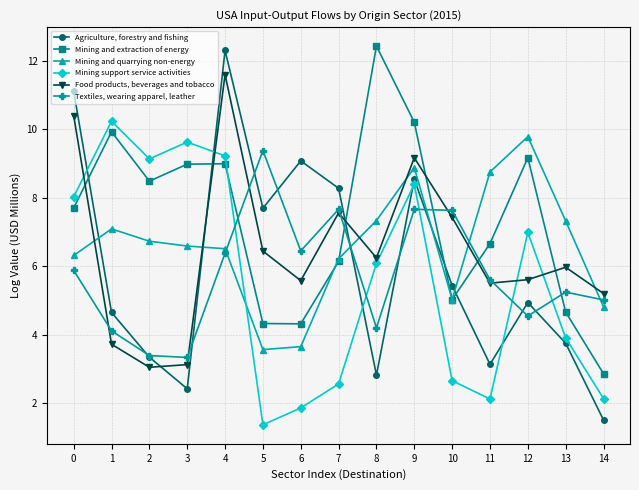

What is the total value across all series at 10?

33.2